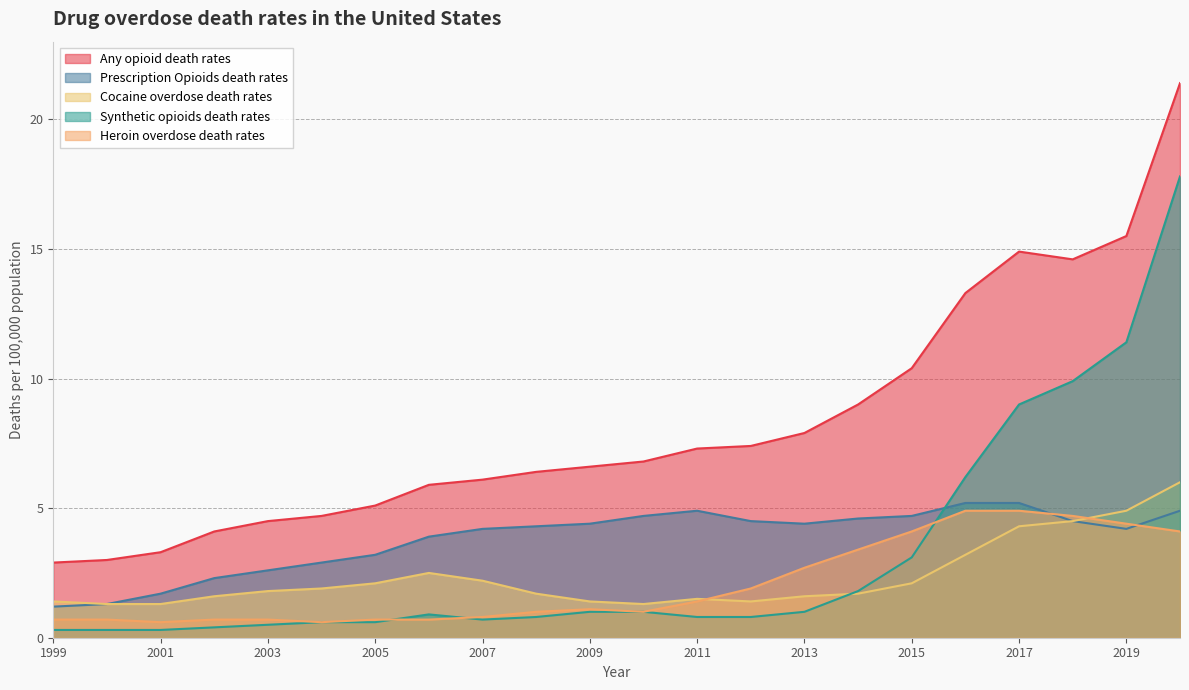

In Heroin overdose death rates, how many points are higher than both neighbors (excluding endpoints)?

1